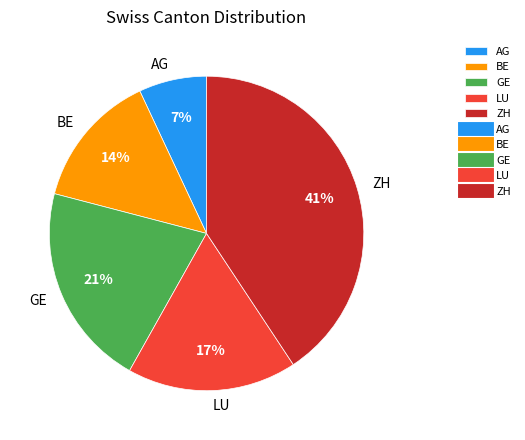

Between AG and GE, which is larger?

GE